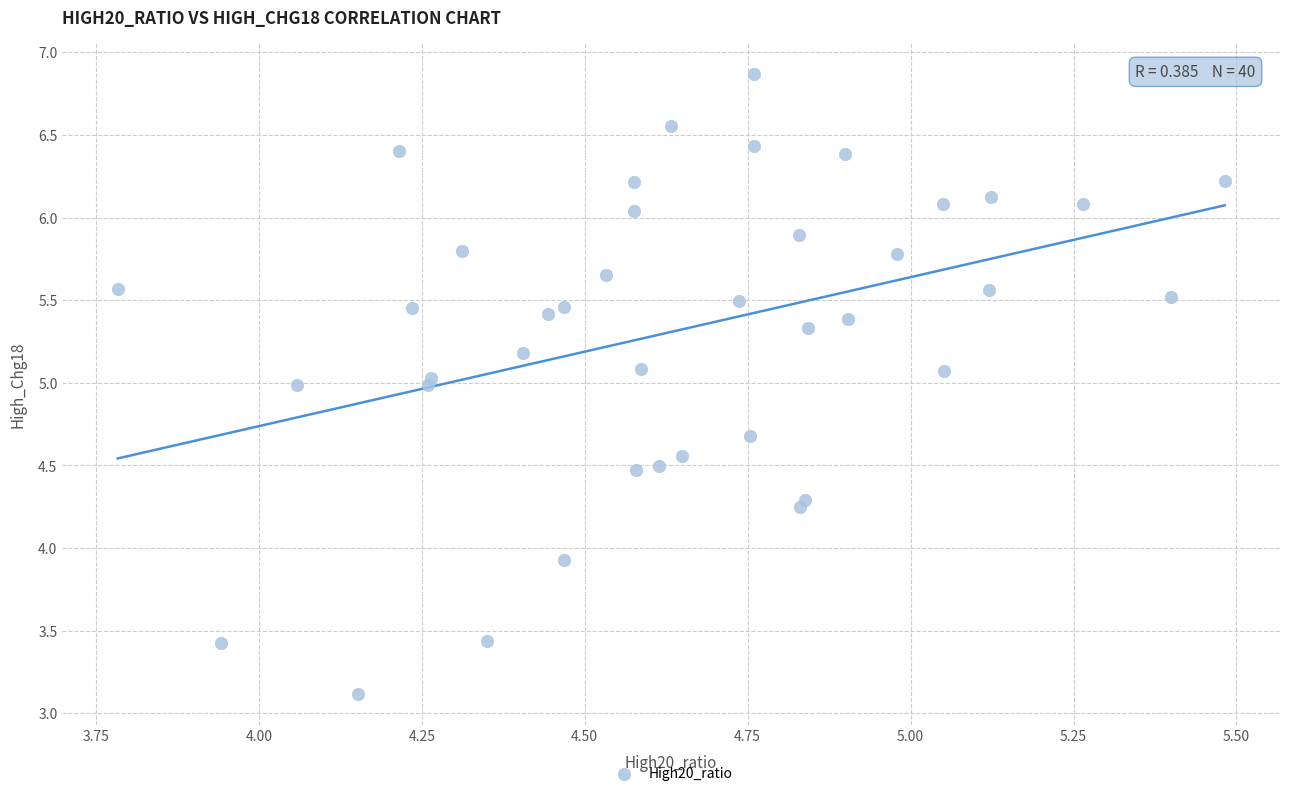

What Y value in the scatter plot is closest to 4?

3.9